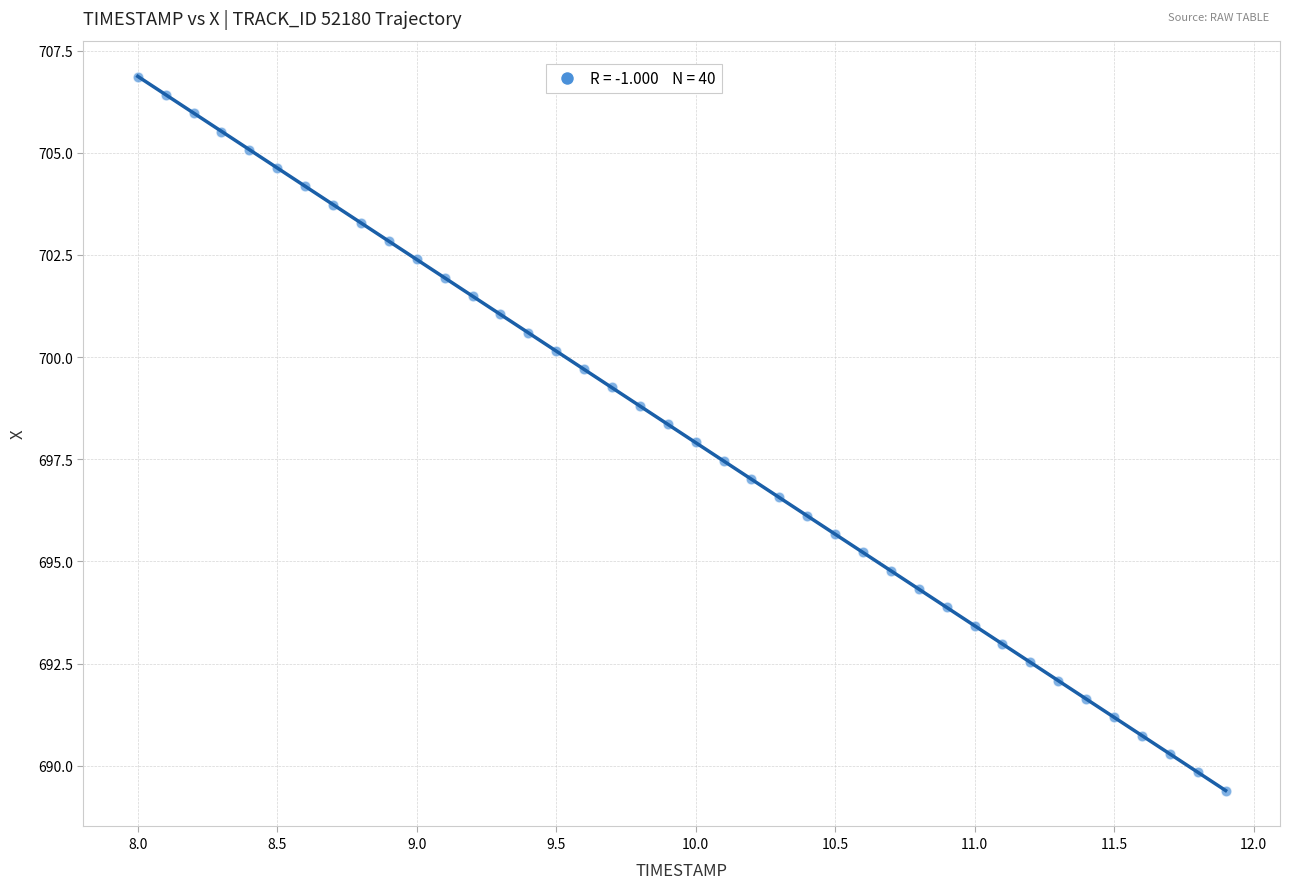

What is the range of Y values (max minus min)?

17.5